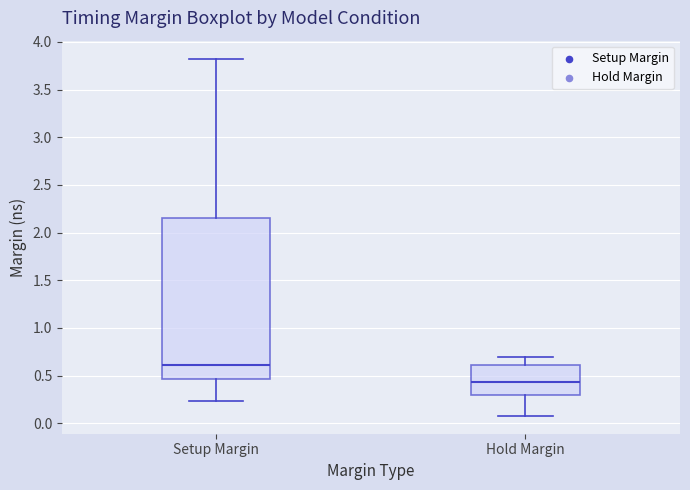

Comparing the boxes themselves (not the whiskers), which one is the tallest?

Setup Margin